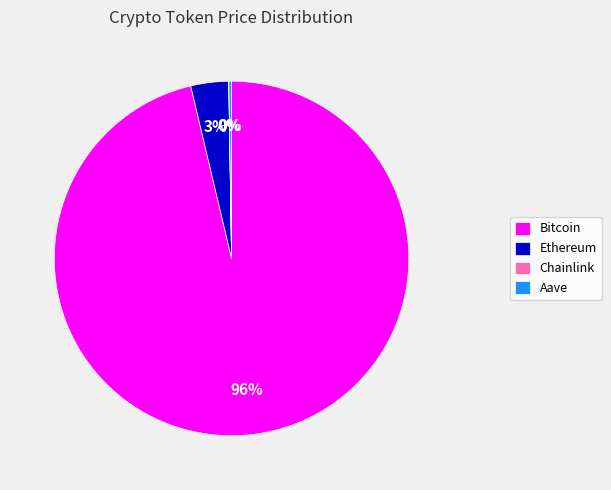

To the nearest percent, what is the average slice percentage?

25%